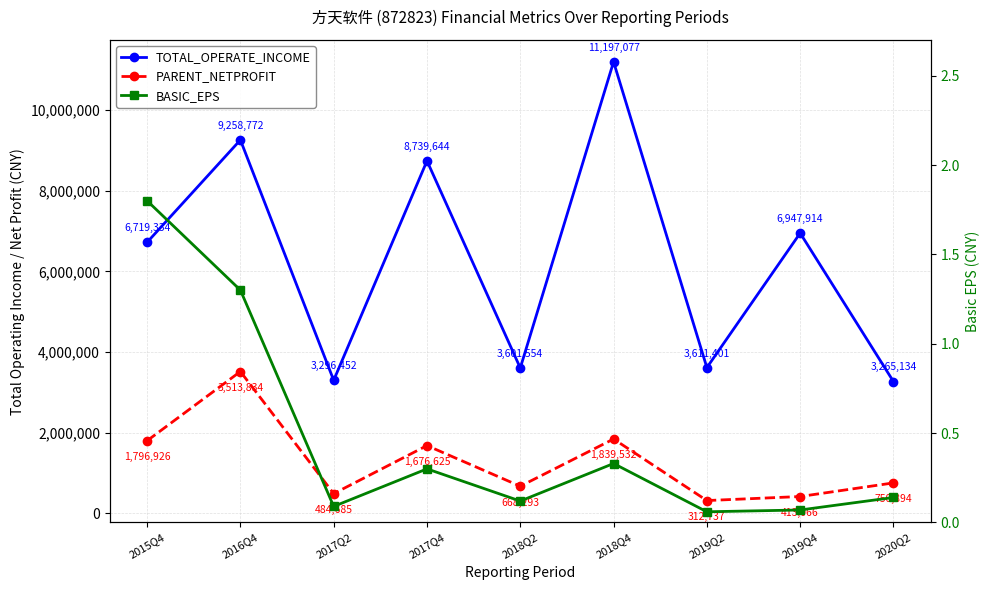

Read the PARENT_NETPROFIT value at 2020Q2.

750894.4